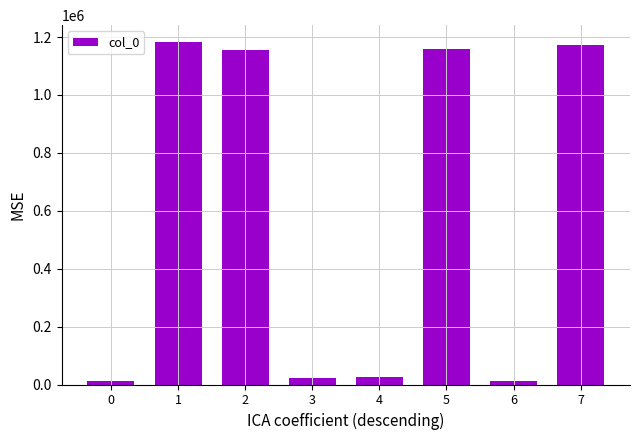

What is the value of the 8th bar from the left?

1172254